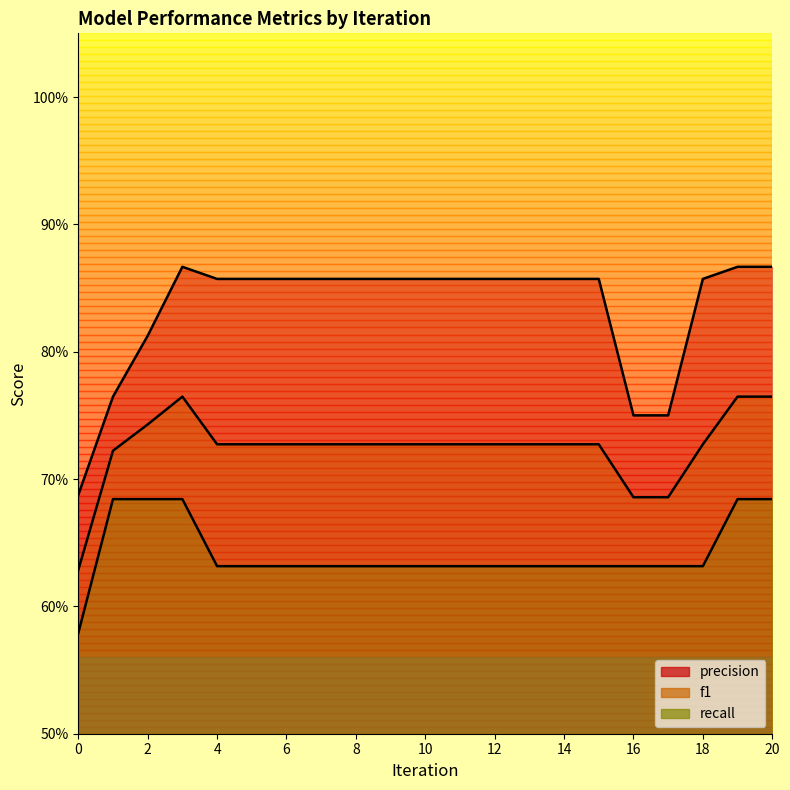

At how many categories does at least one series exceed 0?

21